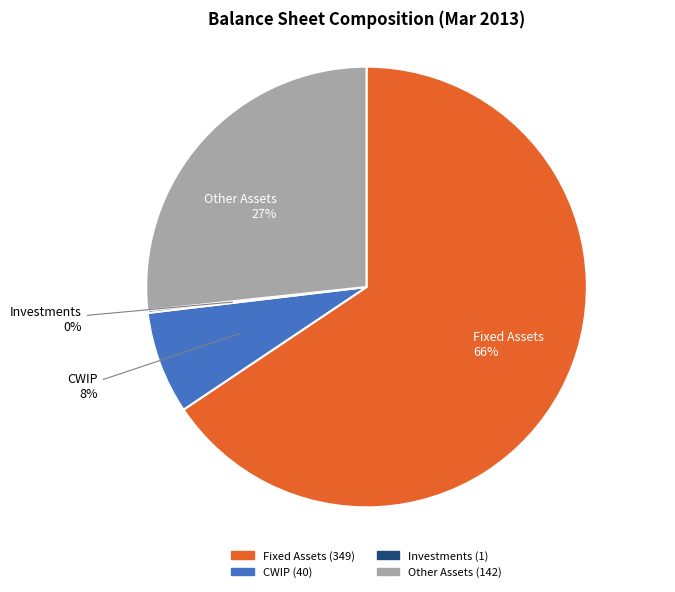

The Other Assets slice represents 27% of the pie. True or false?

True